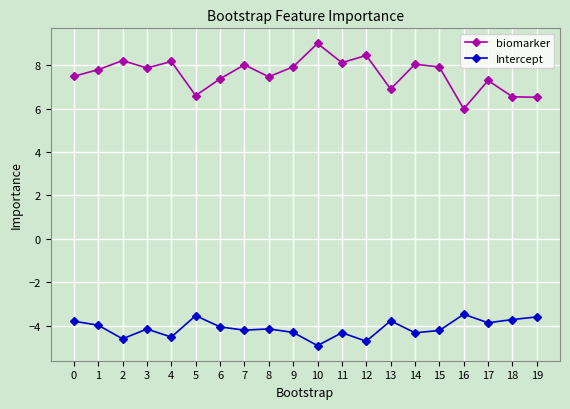

How many lines are shown in the chart?

2